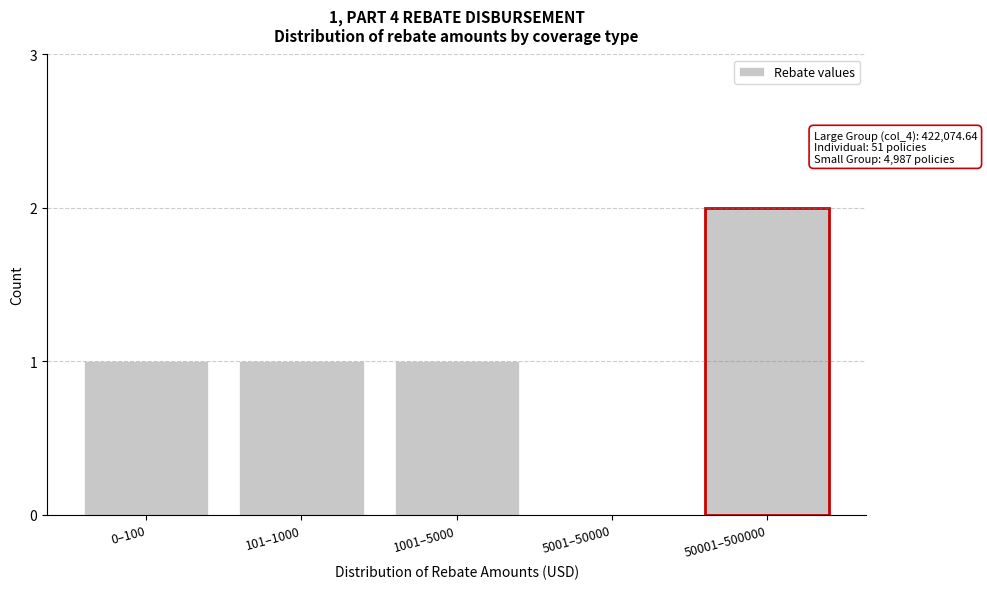

Reading left to right, list all the values displayed in this chart.

0–100=1	101–1000=1	1001–5000=1	5001–50000=0	50001–500000=2